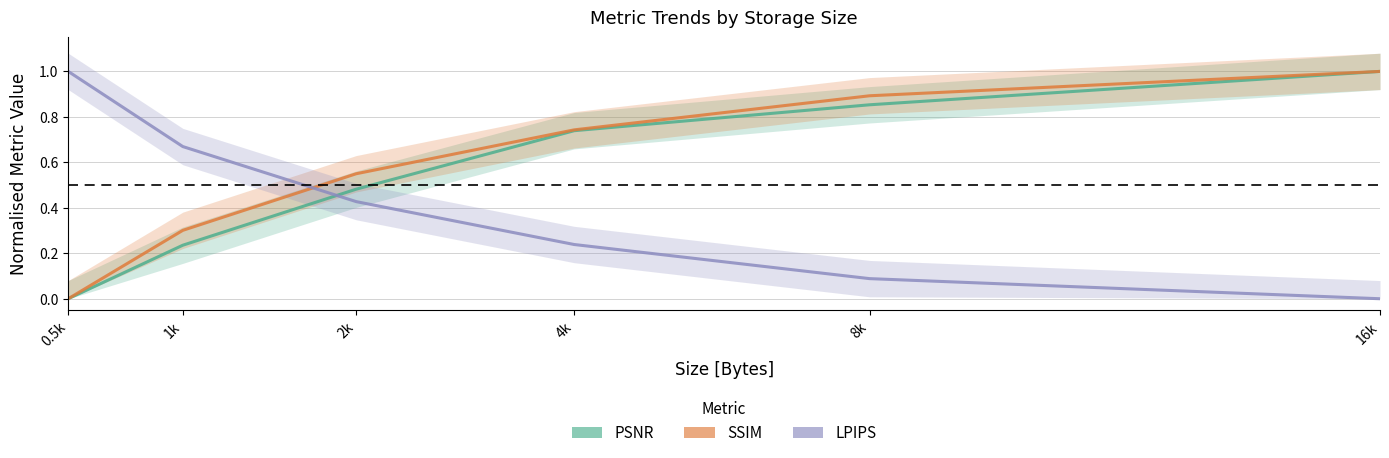

Which category has the lowest value across all series?

0.5k